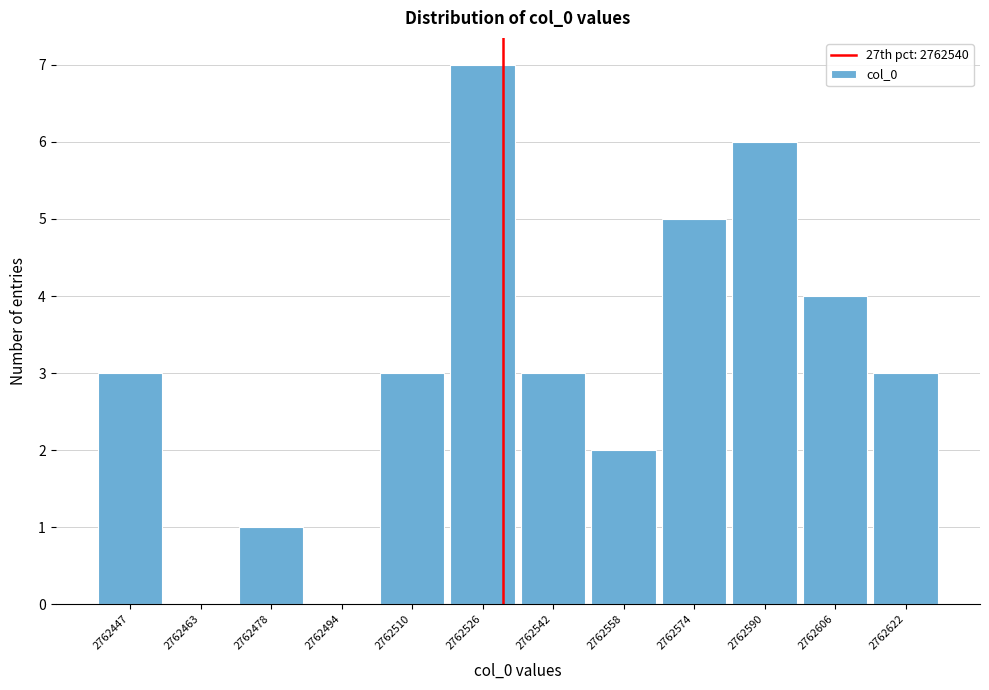

Reading left to right, transcribe all the data shown in this chart.

2762447=3	2762463=0	2762478=1	2762494=0	2762510=3	2762526=7	2762542=3	2762558=2	2762574=5	2762590=6	2762606=4	2762622=3